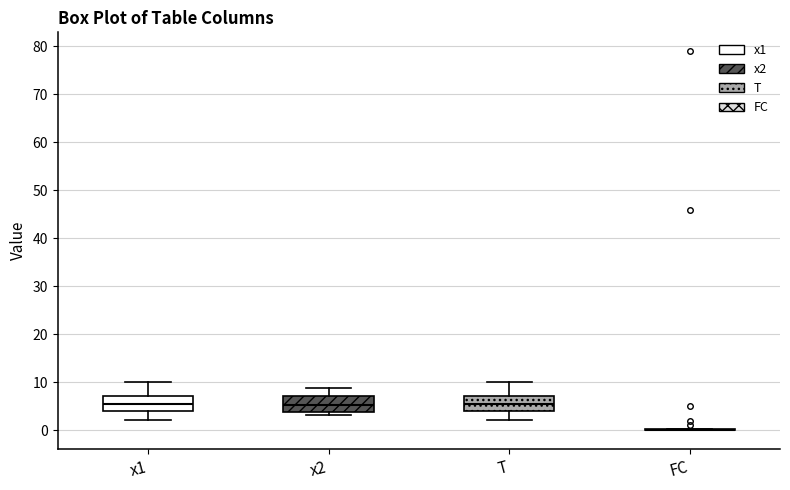

Reading left to right, transcribe this box plot: for each box, give where its median line is, the range the box spans, and where its two whiskers end, as read against the y-axis. The values are not printed on the chart, so give them approximately, as read against the axis.

x1: median 6, box 4 to 7, whiskers 2 to 10
x2: median 5, box 4 to 7, whiskers 3 to 9
T: median 6, box 4 to 7, whiskers 2 to 10
FC: box collapsed to a line at 0, whiskers 0 to 0